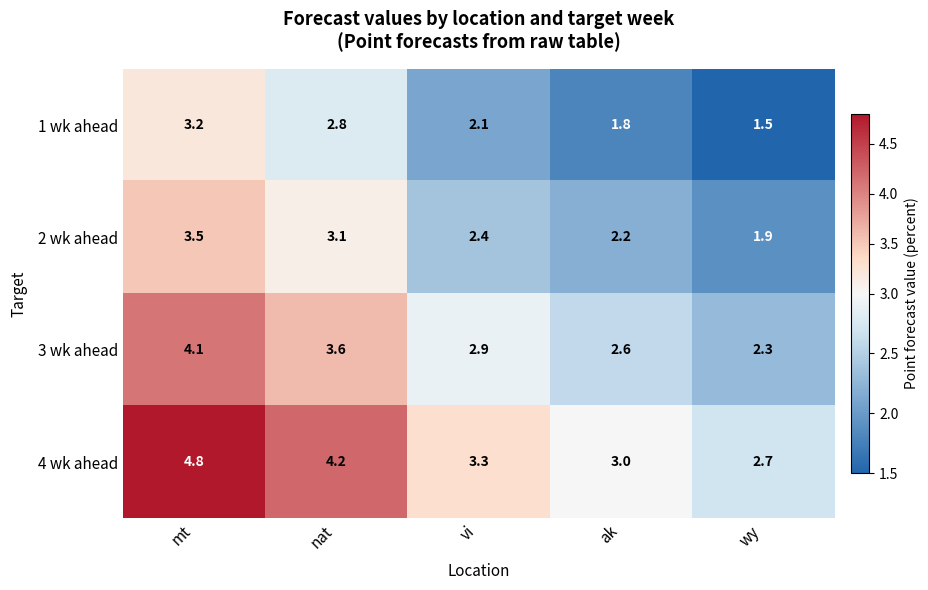

Which series has the largest total across all categories?

4 wk ahead